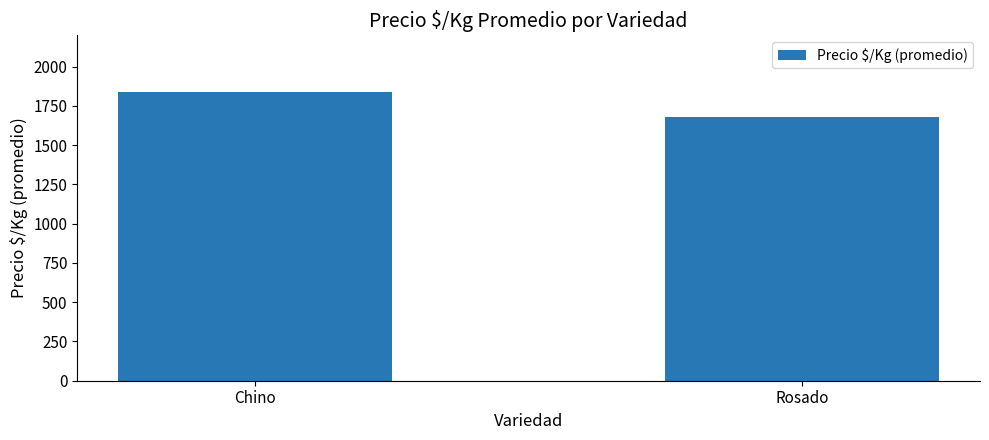

What is the ratio of the value at Rosado to the value at Chino?

0.9